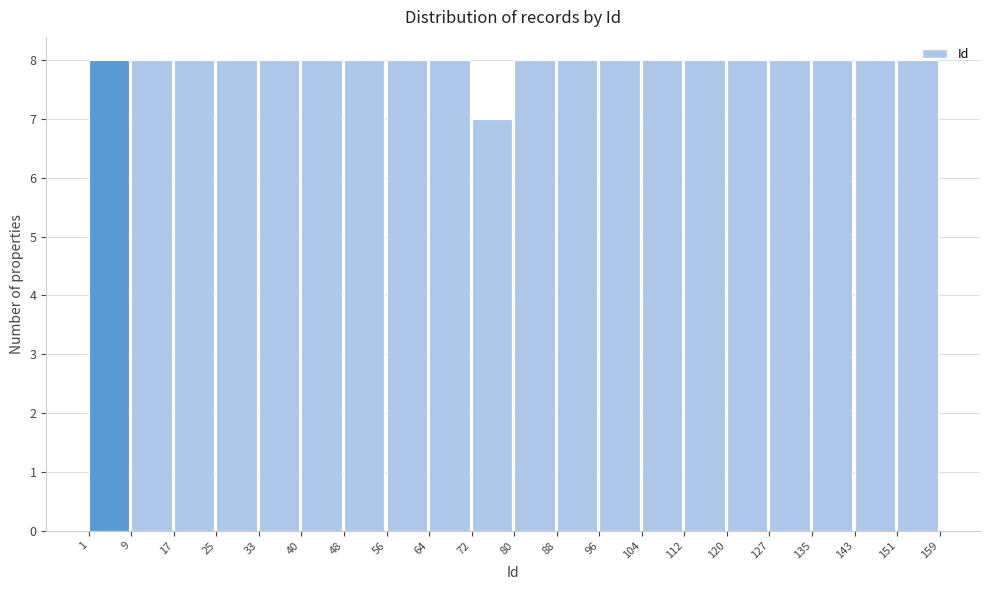

Reading left to right, transcribe this chart: for each bar, give the range it covers on the x-axis and its height. The values are not printed on the chart, so give them approximately, as read against the axis.

1 to 9: 8
9 to 17: 8
17 to 25: 8
25 to 33: 8
33 to 40: 8
40 to 48: 8
48 to 56: 8
56 to 64: 8
64 to 72: 8
72 to 80: 7
80 to 88: 8
88 to 96: 8
96 to 104: 8
104 to 112: 8
112 to 120: 8
120 to 127: 8
127 to 135: 8
135 to 143: 8
143 to 151: 8
151 to 159: 8